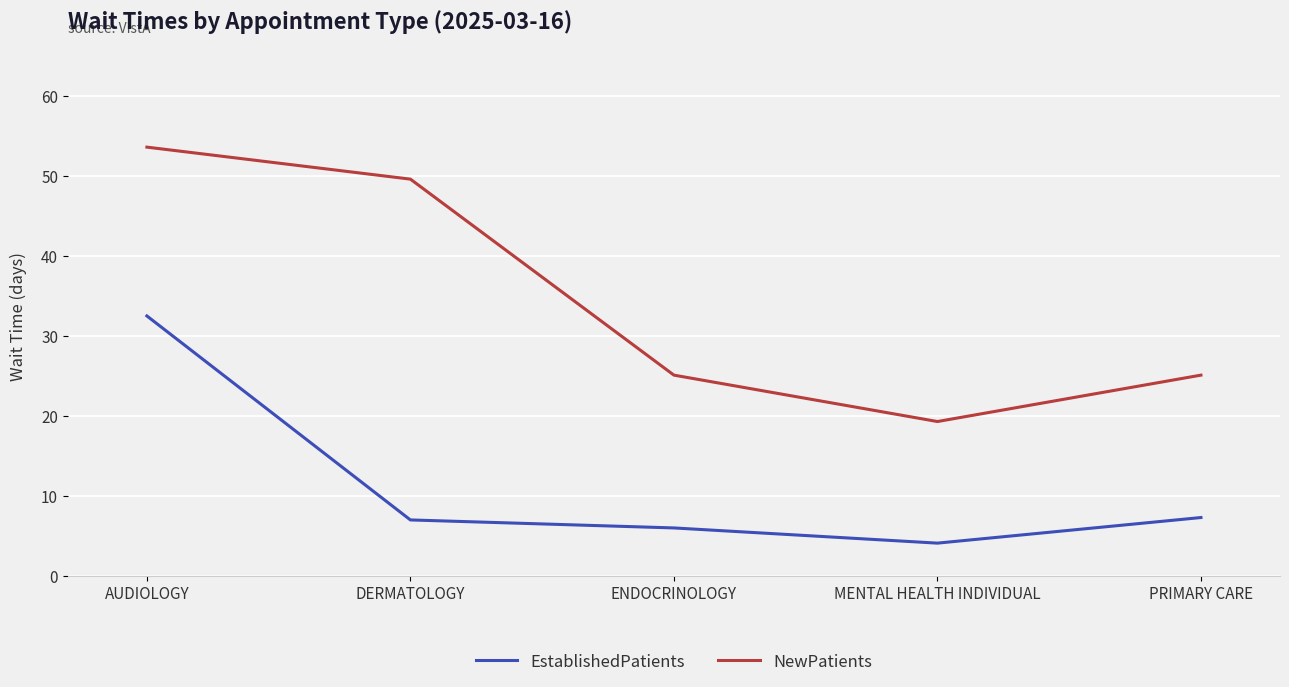

What are all the series names shown in the legend?

EstablishedPatients, NewPatients